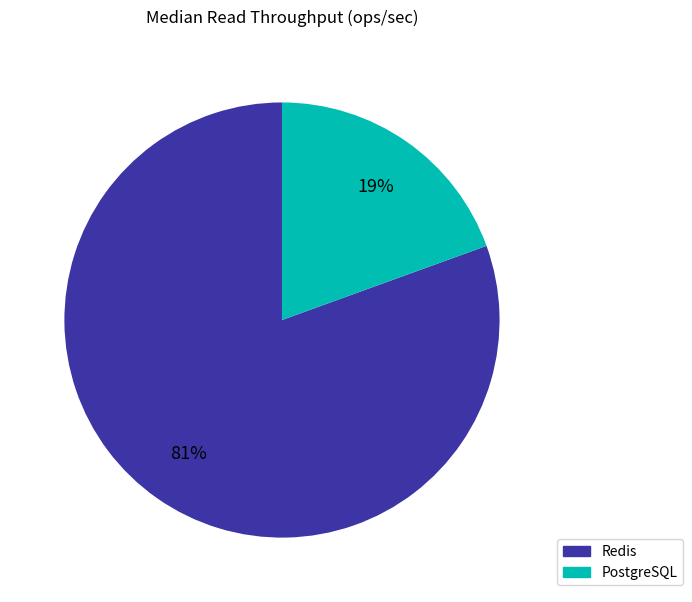

To the nearest percent, what is the average slice percentage?

50%